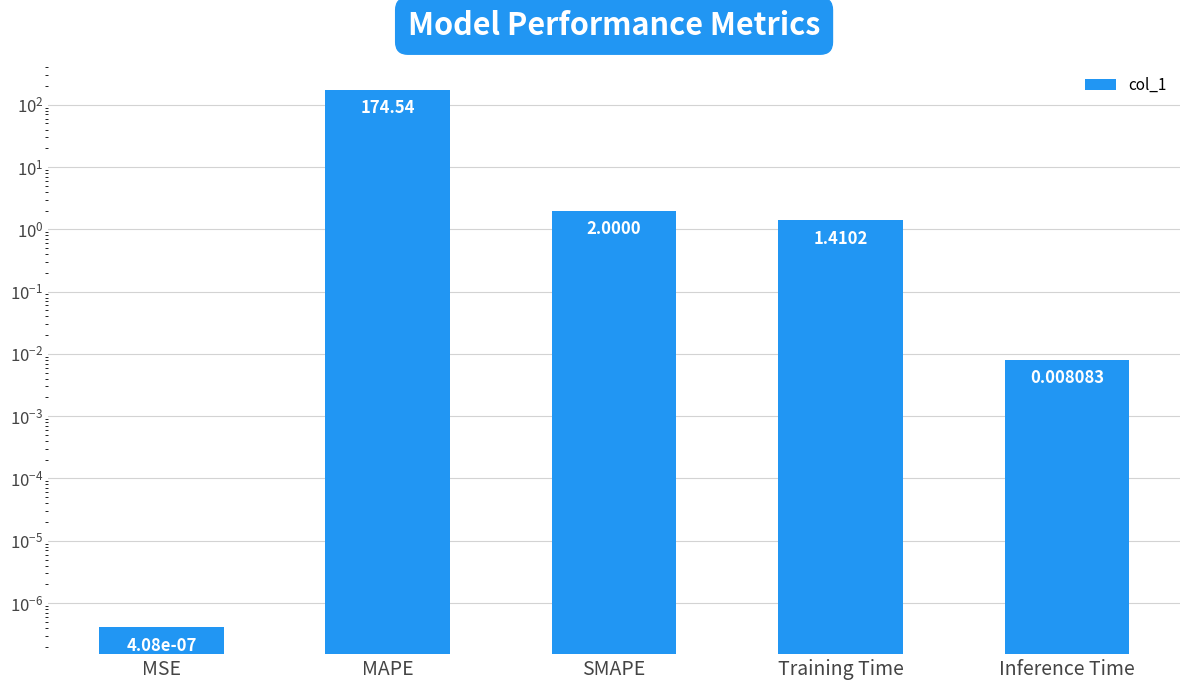

What is the label of the 4th bar from the left?

Training Time